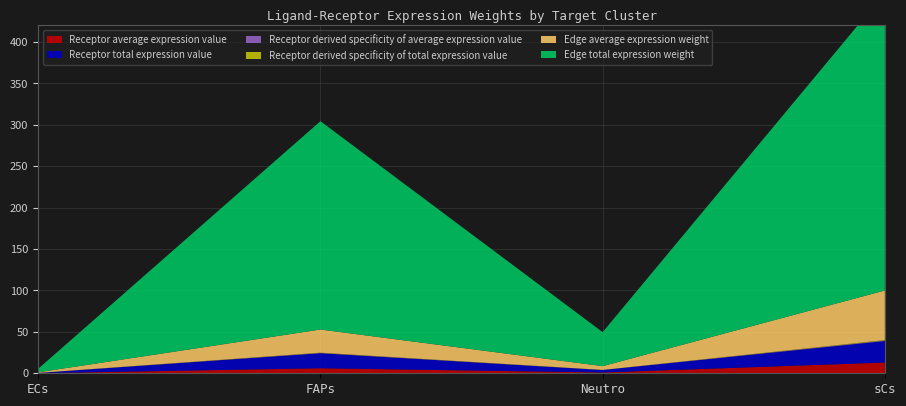

Reading left to right, transcribe all the data shown in this chart.

Receptor average expression value: 0.2	6.1	1.0	13.0
Receptor total expression value: 0.3	18.2	3.0	25.9
Receptor derived specificity of average expression value: 0.0	0.3	0.0	0.6
Receptor derived specificity of total expression value: 0.0	0.4	0.1	0.5
Edge average expression weight: 0.7	28.0	4.6	59.9
Edge total expression weight: 4.3	251.6	41.1	359.4